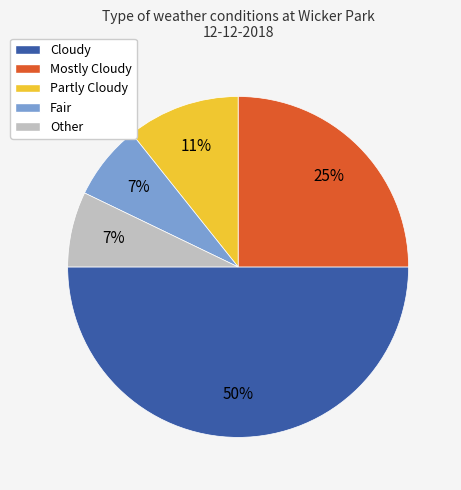

How many slices are in this pie chart?

5